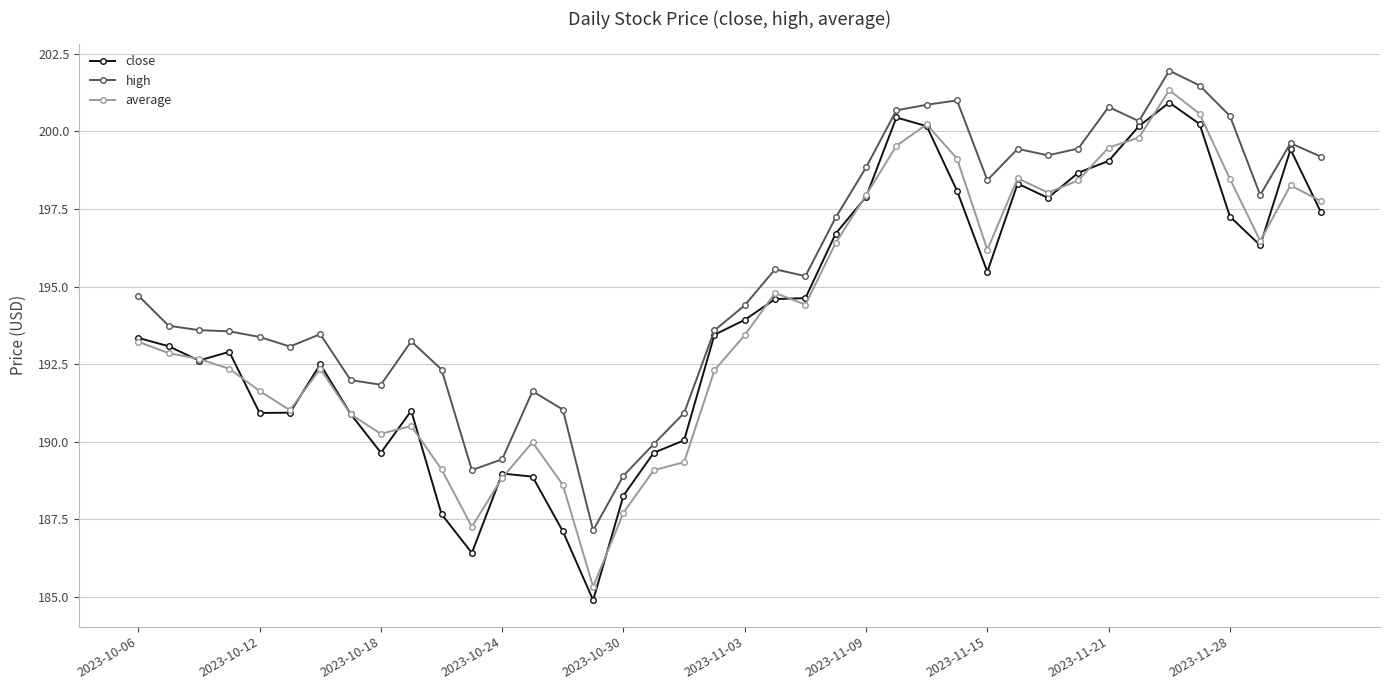

True or false: high and average intersect in this chart.

False